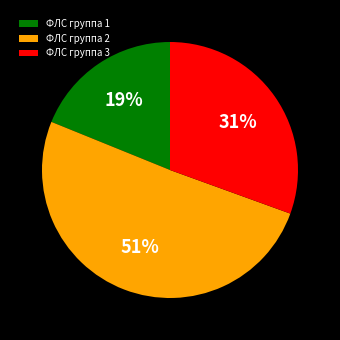

To the nearest percent, what is the difference between the ФЛС группа 3 and ФЛС группа 1 slice percentages?

12%